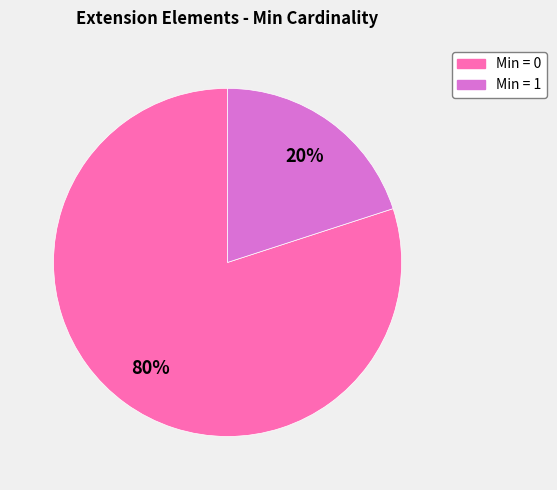

To the nearest percent, what is the average slice percentage?

50%